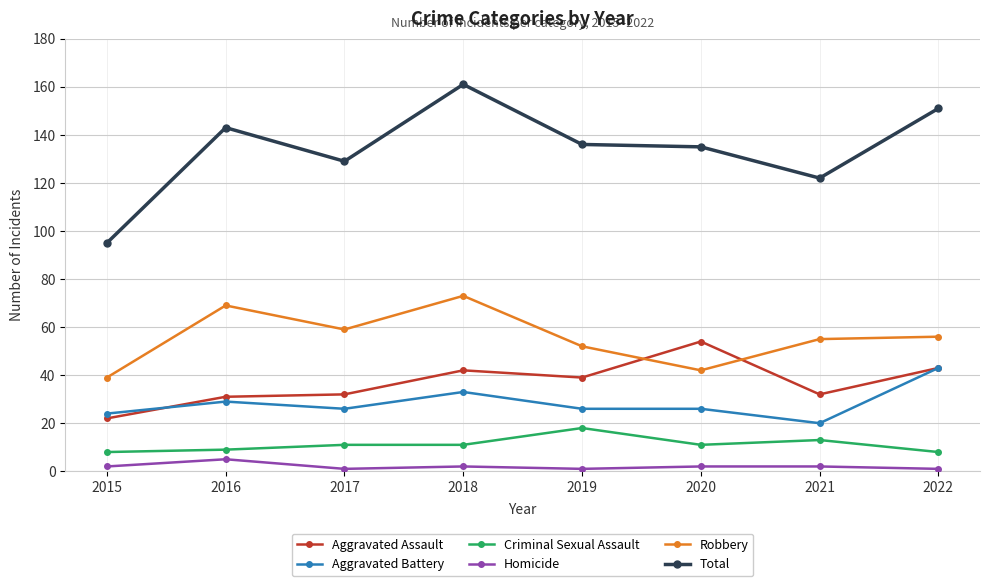

True or false: Aggravated Assault has a value of 43 at 2022.

True